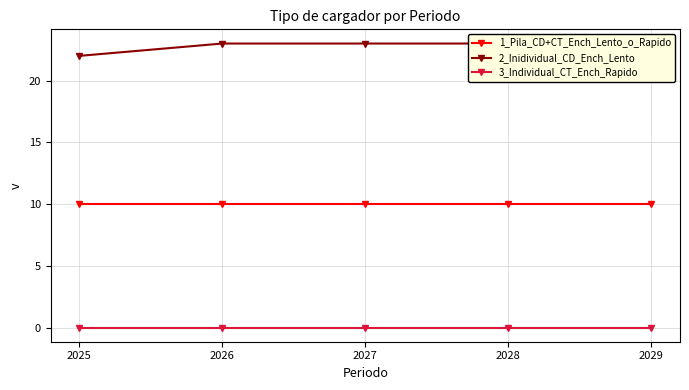

At how many categories does at least one series exceed 14?

5